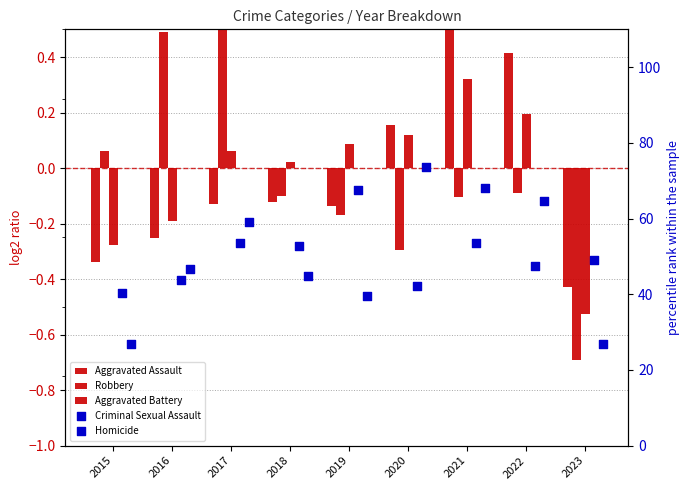

What is the total value across all series at 2016?

90.5